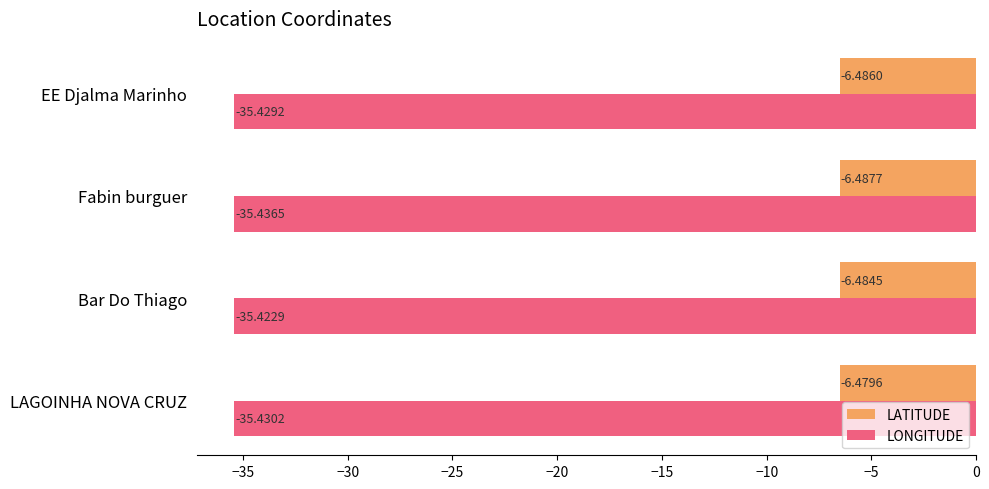

Which label corresponds to the smallest value in the chart?

Fabin burguer